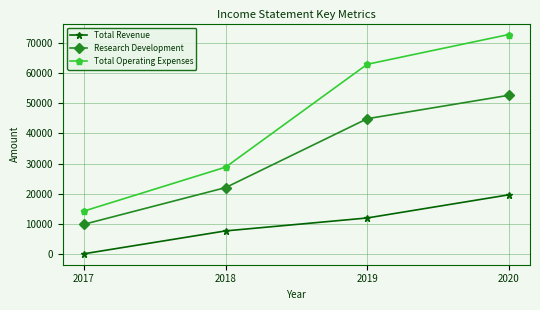

How many positive values does the Total Revenue series have?

3